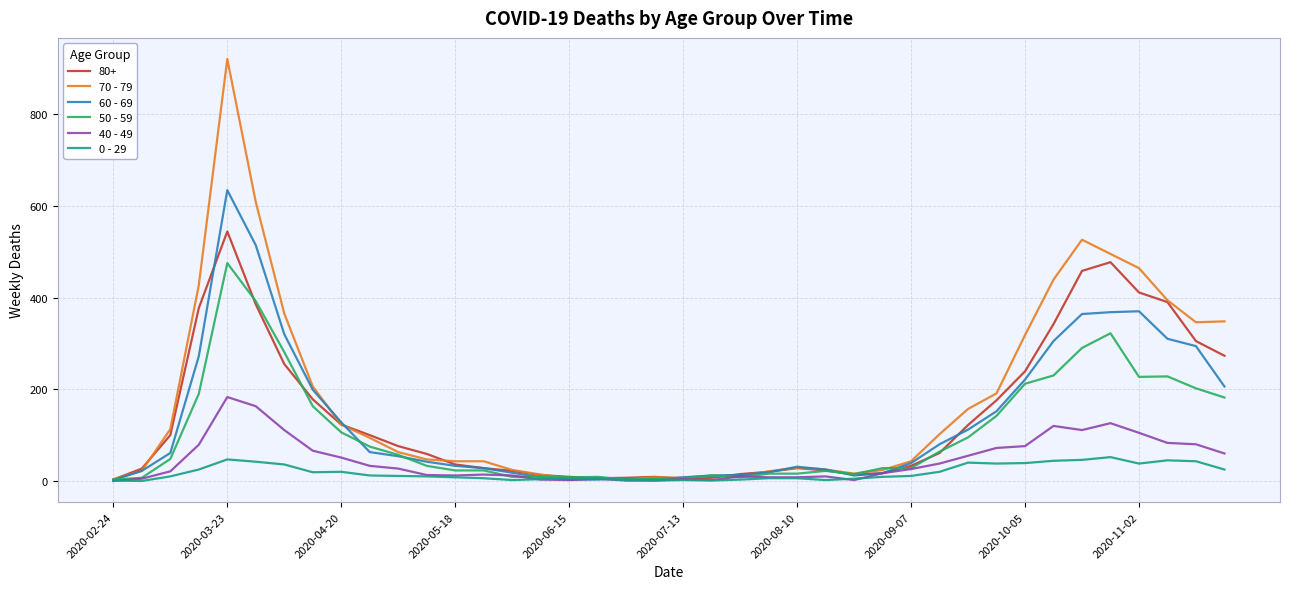

Which series has the largest range (max minus min)?

70 - 79